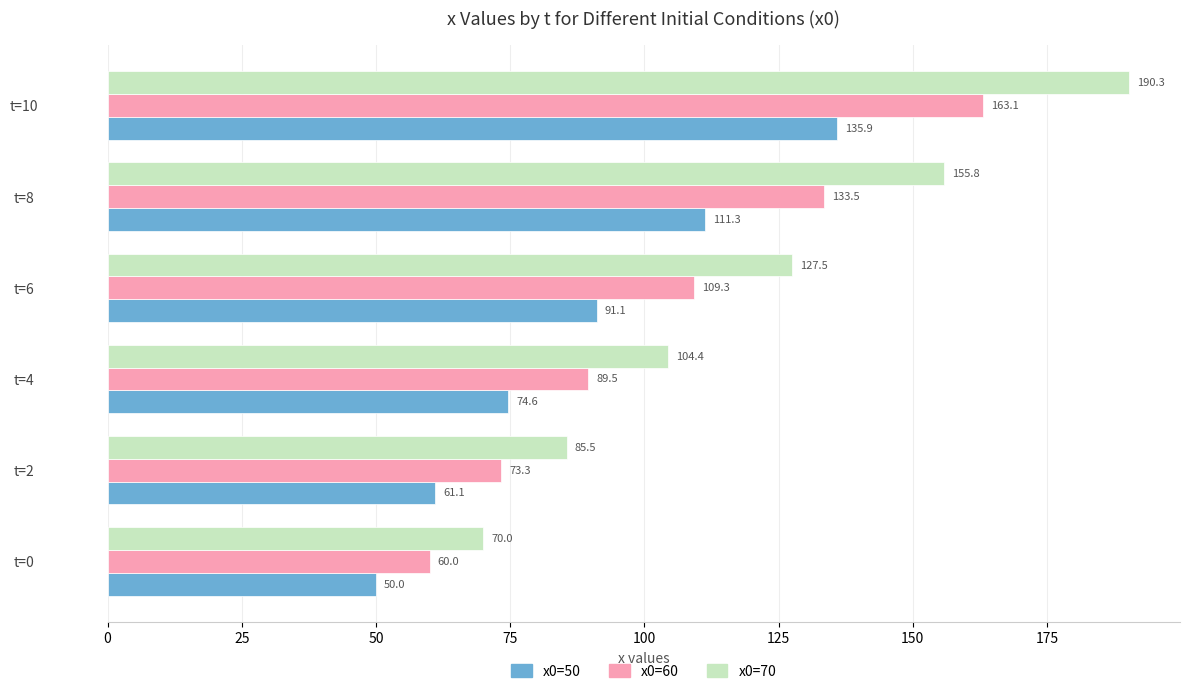

At which label is x0=60 closest to 111?

t=6